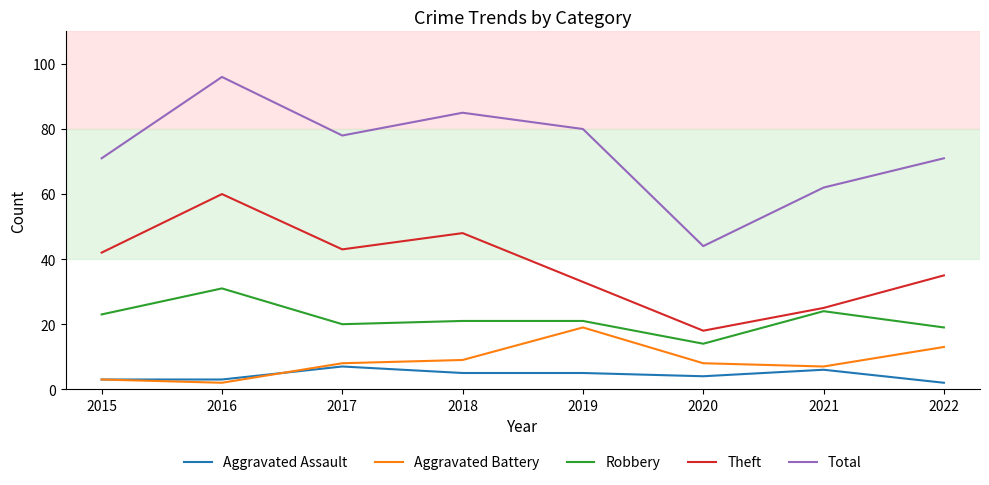

What is the average value of the Total series?

73